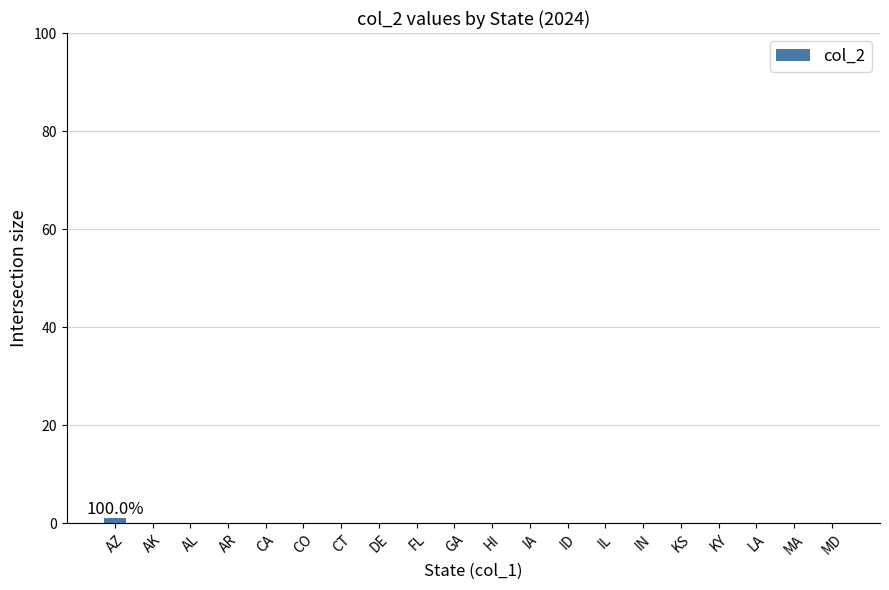

Is it true that the value at CT is 0?

True